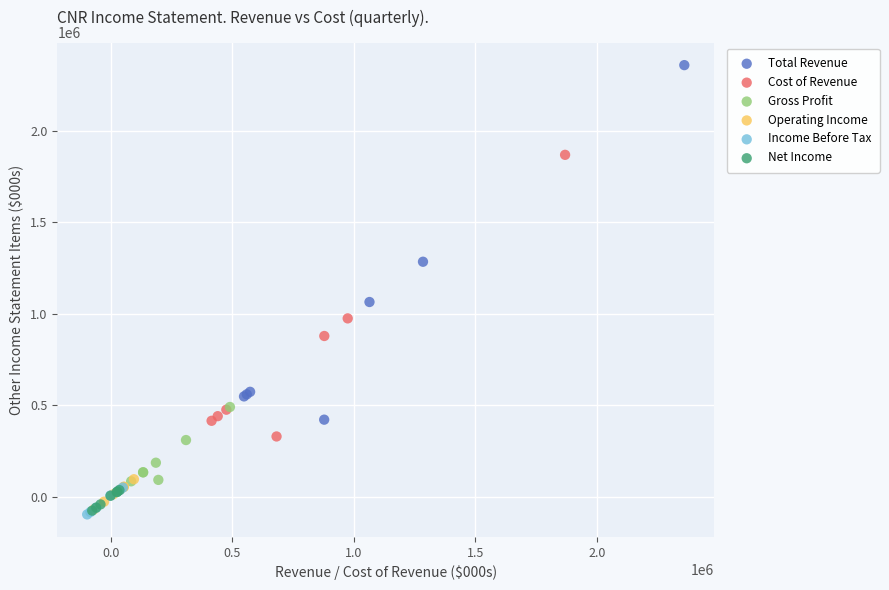

Which series has the largest Y range (max minus min)?

Total Revenue